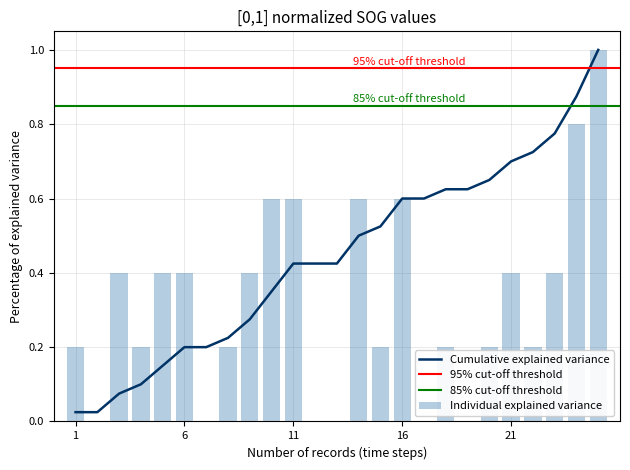

How many values exceed 0?

19